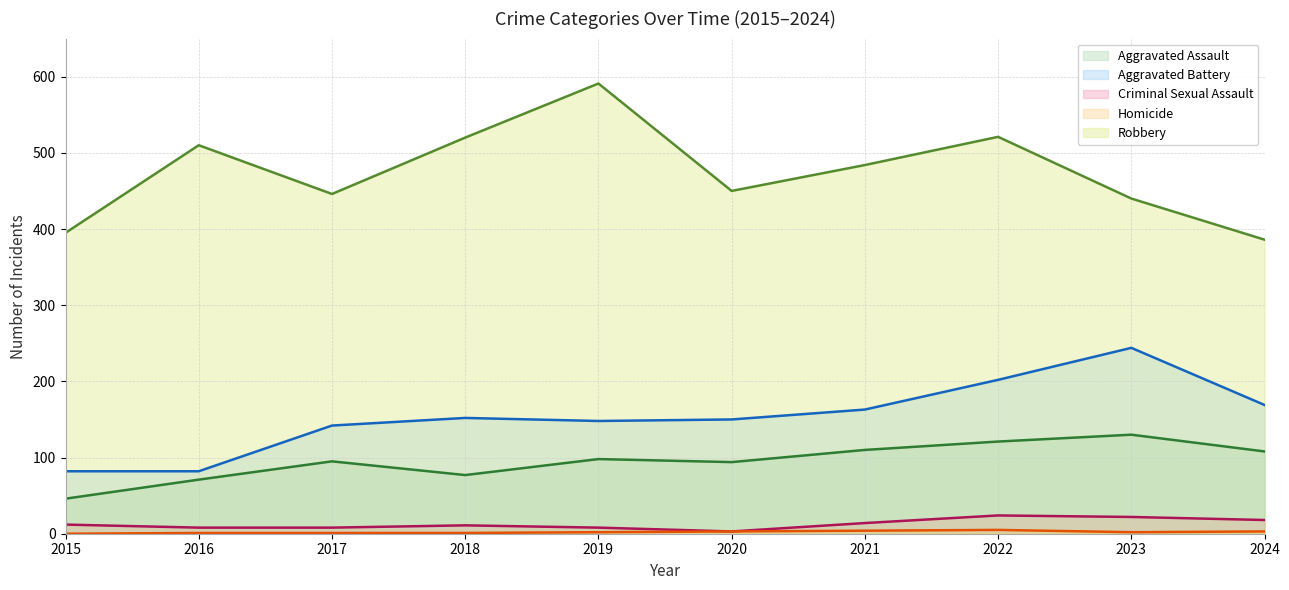

What is the sum of the Aggravated Assault values at 2019 and 2015?

144